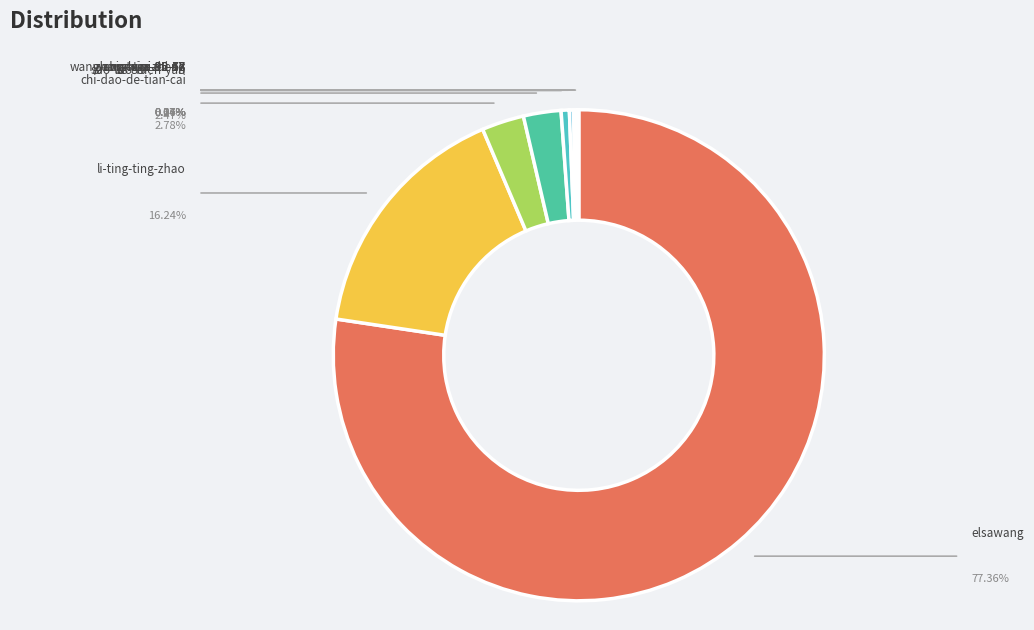

Which has a higher value, elsawang or zhang-xin-zhi-47?

elsawang